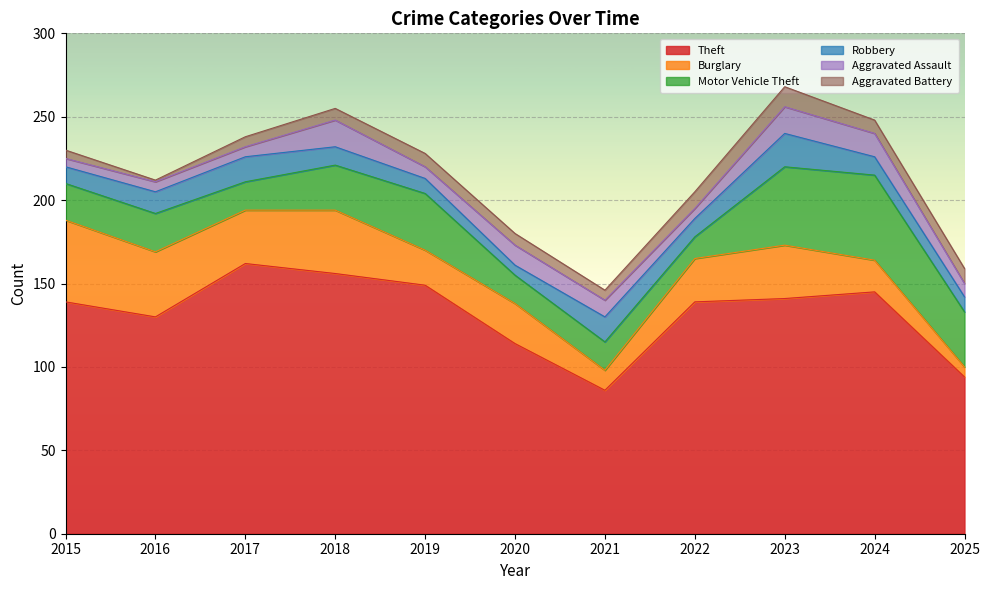

At which category does the chart reach its peak across all series?

2017